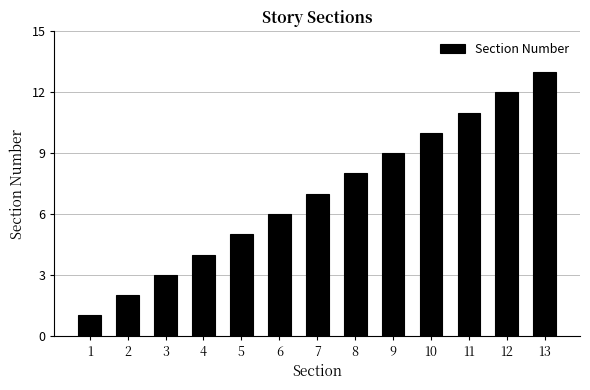

Which category has the highest value across all series?

13